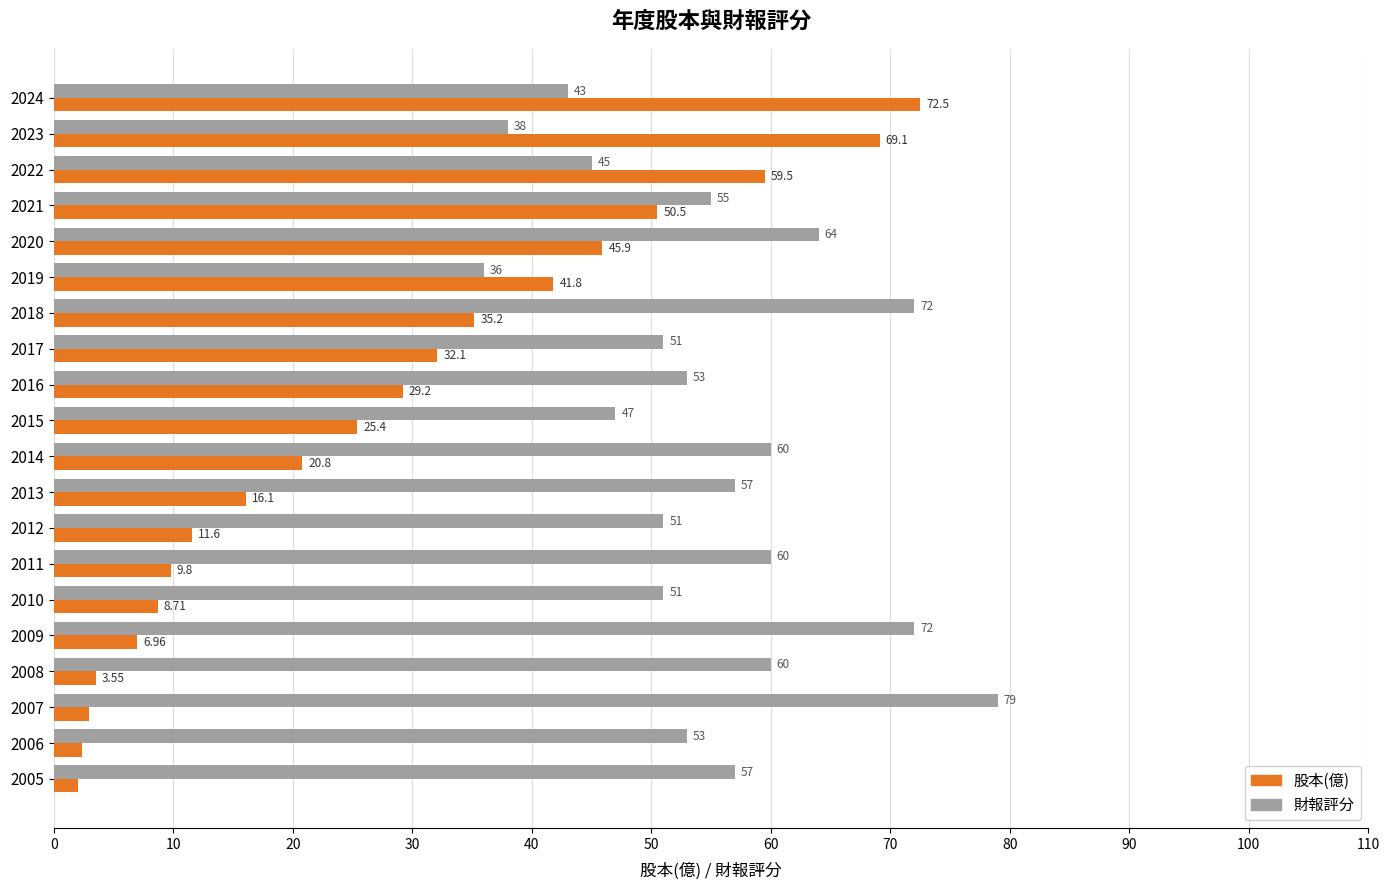

Which series has the widest spread of values?

股本(億)